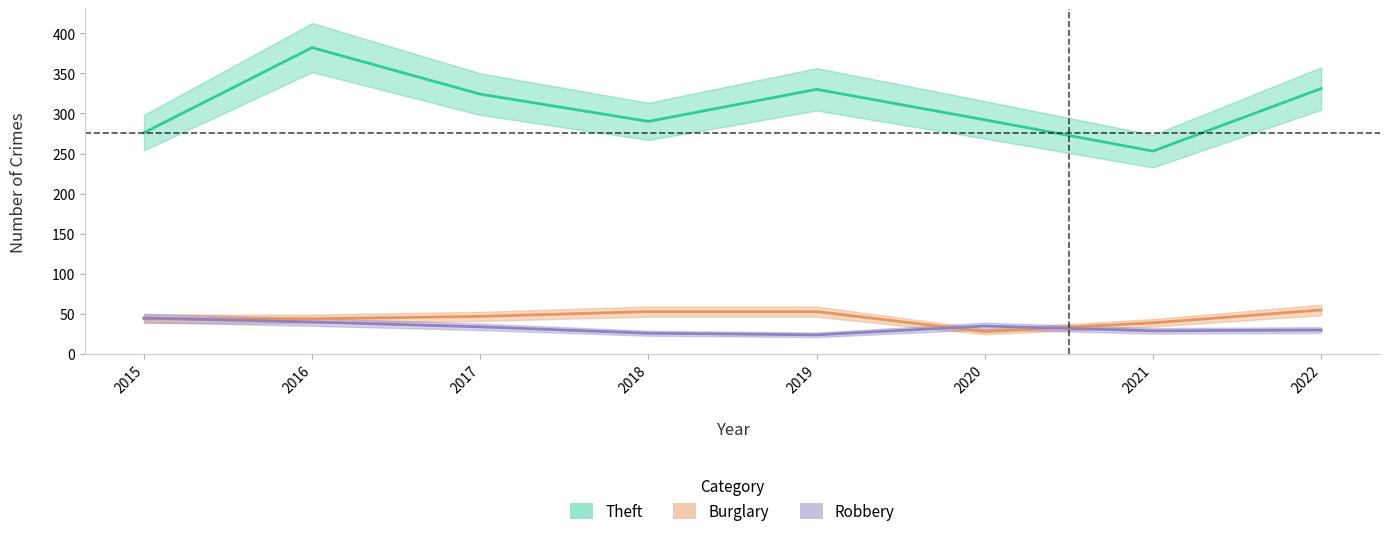

How many values in the Robbery series are below 34?

4